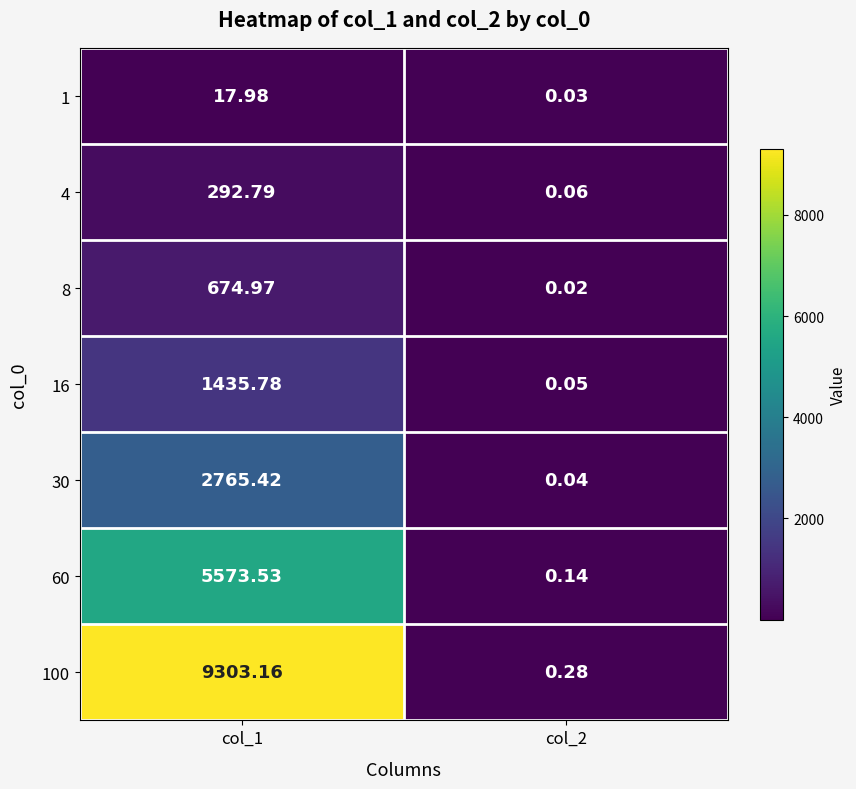

At how many categories does at least one series exceed 703?

1